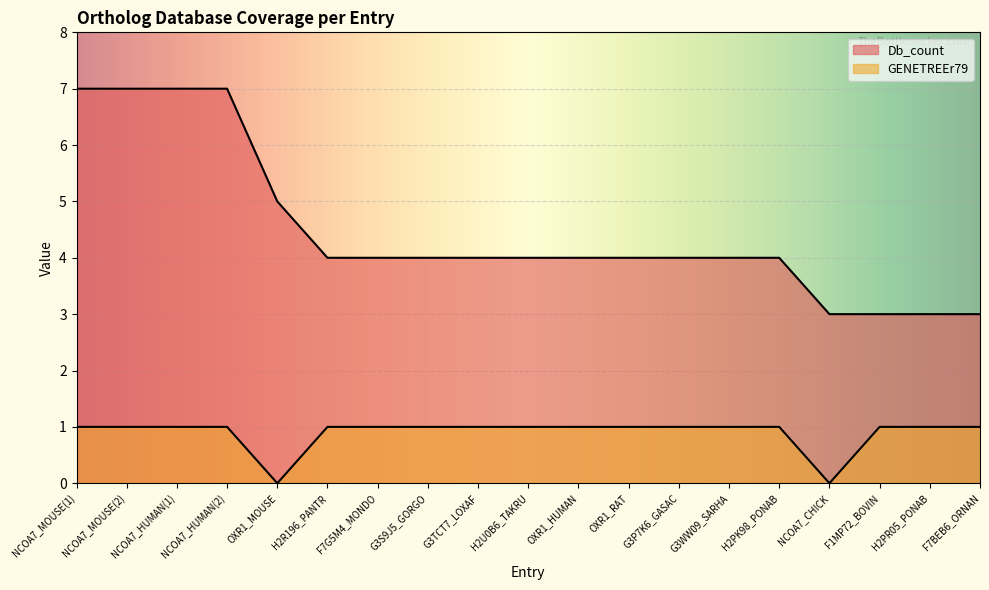

What is the difference between the Db_count values at OXR1_RAT and NCOA7_MOUSE(1)?

3